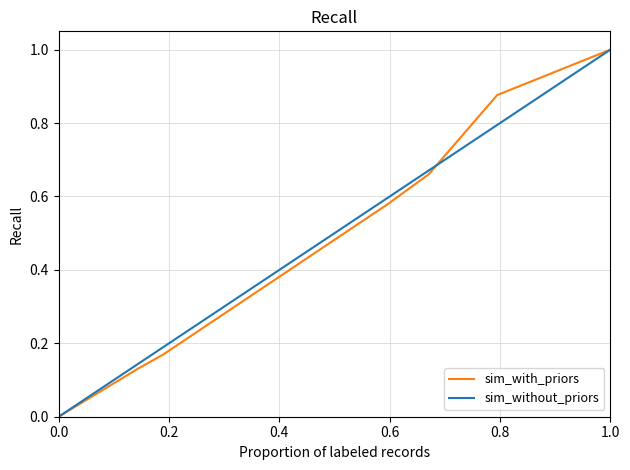

What is the greatest value displayed?

1.0